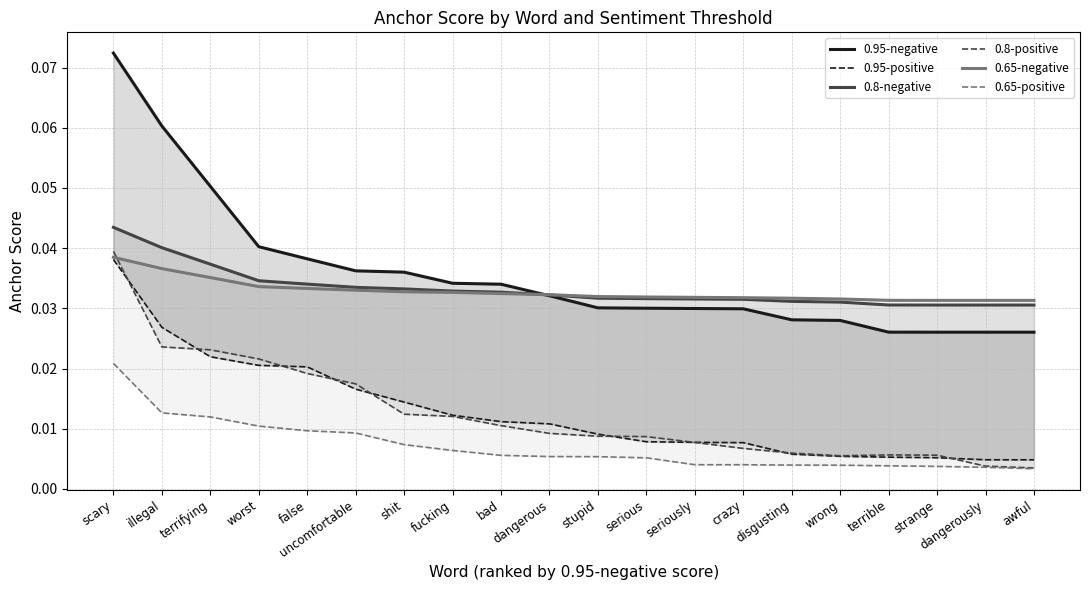

How many lines are shown in the chart?

6